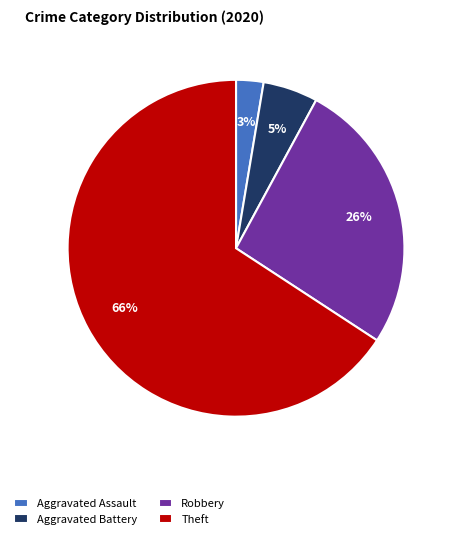

To the nearest percent, what is the average slice percentage?

25%